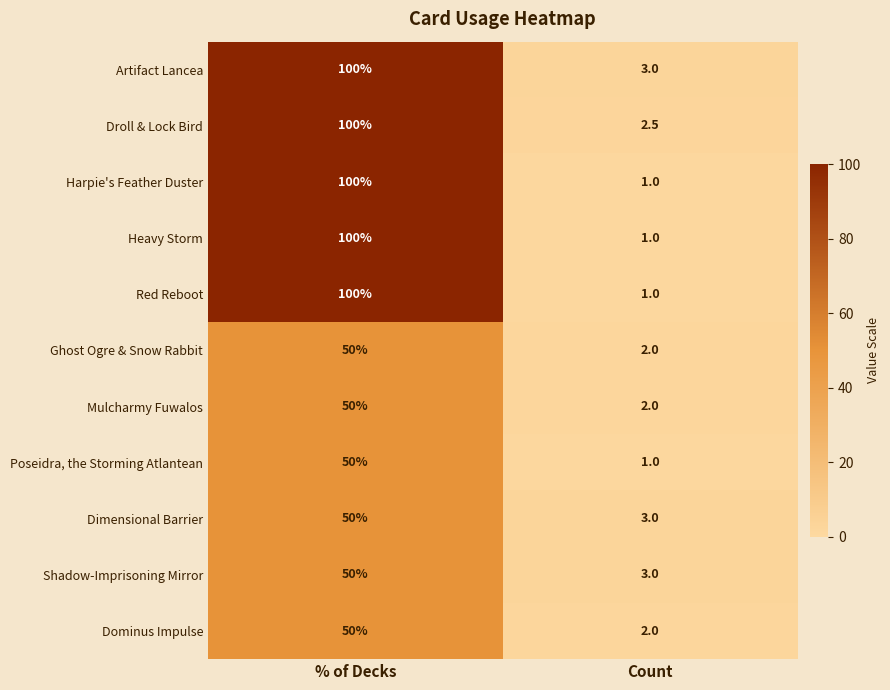

What is the average value of the Mulcharmy Fuwalos series?

26.0